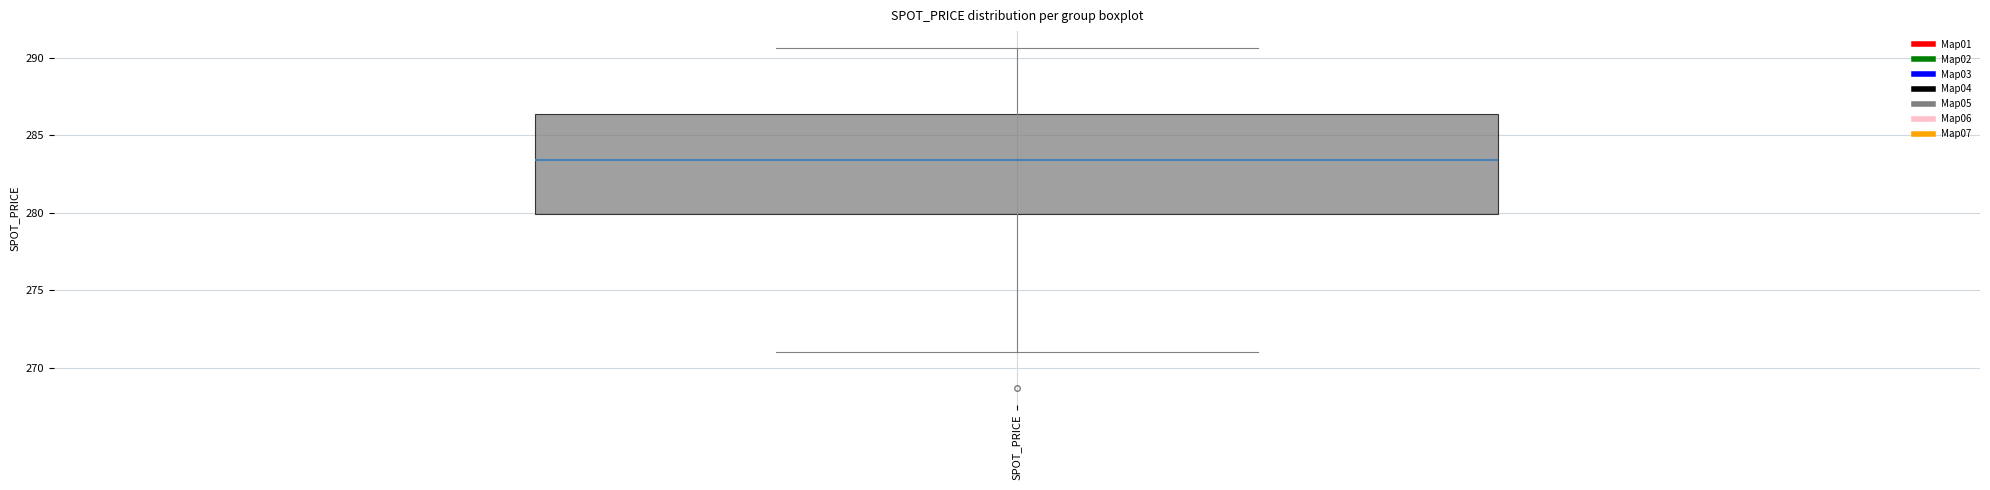

Where does the lower whisker of the box for SPOT_PRICE end on the y-axis? The values are not printed on the chart, so give them approximately, as read against the axis.

271.0